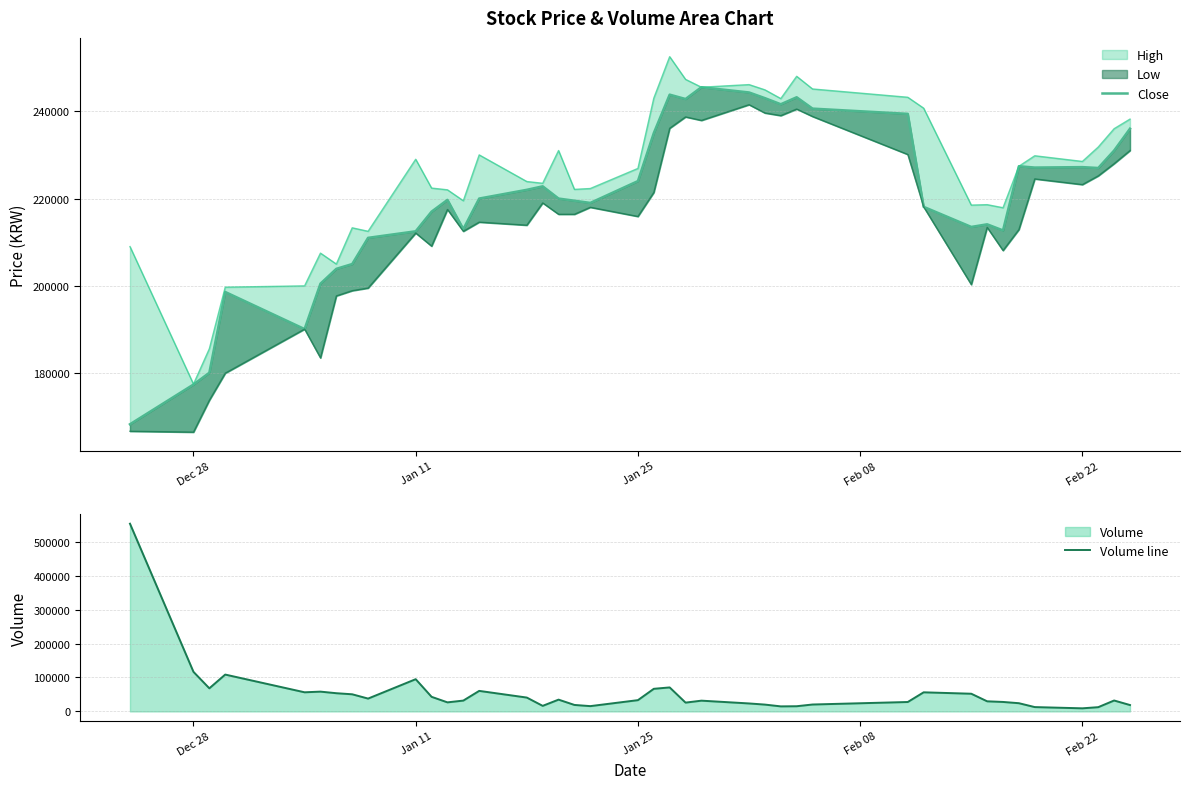

Where do Volume line and Close first cross each other?

Dec 28 and Jan 11